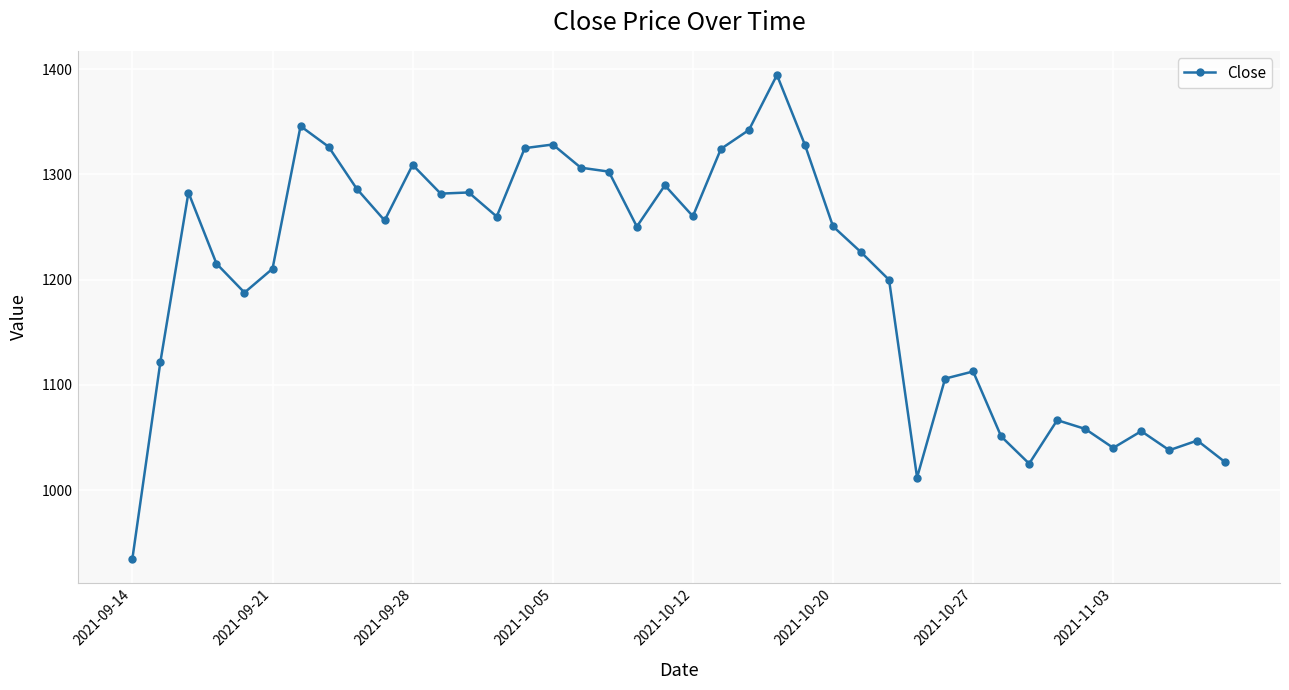

How many lines are shown in the chart?

1